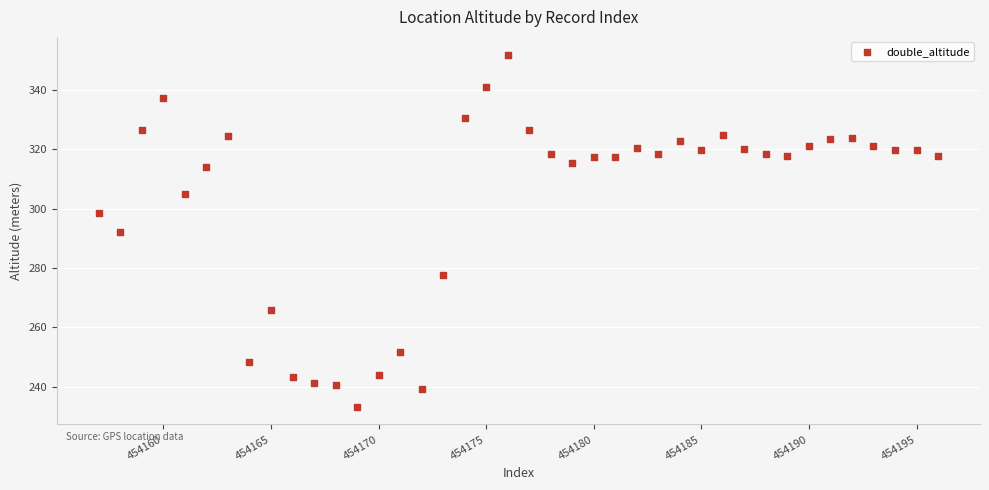

What is the range of Y values (max minus min)?

118.8